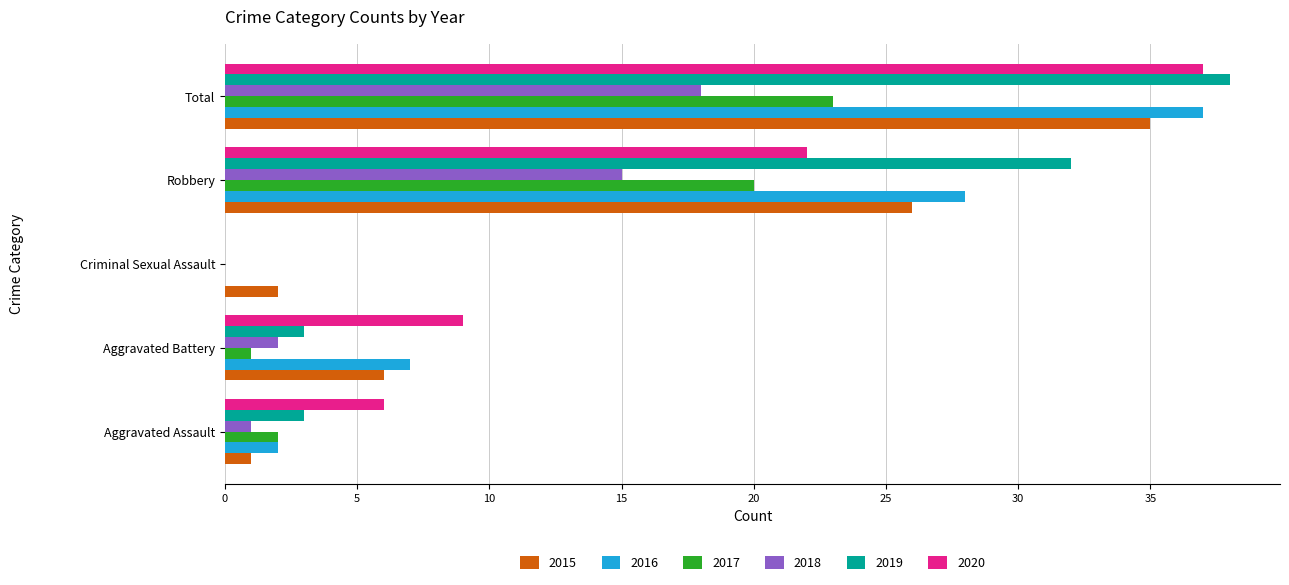

Is it true that 2019 equals 1 at Aggravated Assault?

False